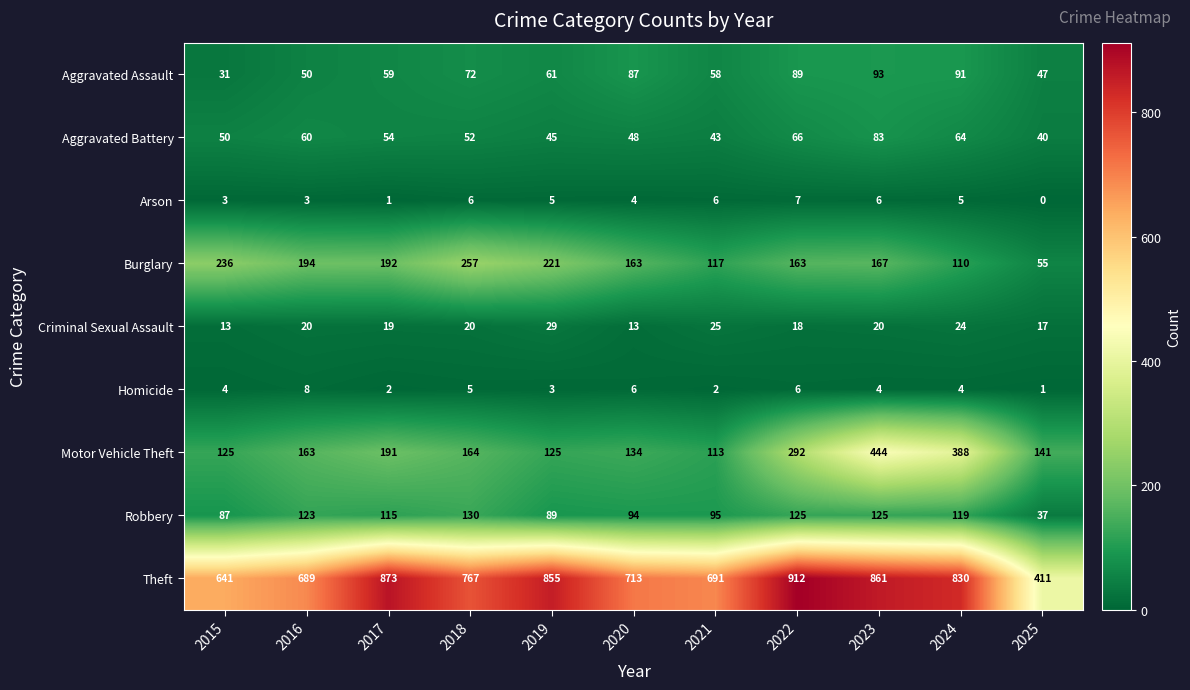

At which category does the chart reach its peak across all series?

2022